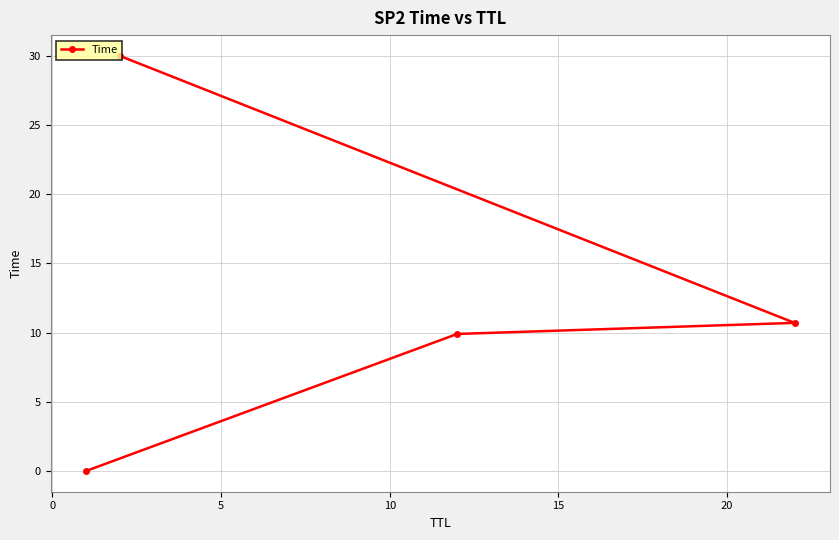

Count the number of categories in the chart.

4